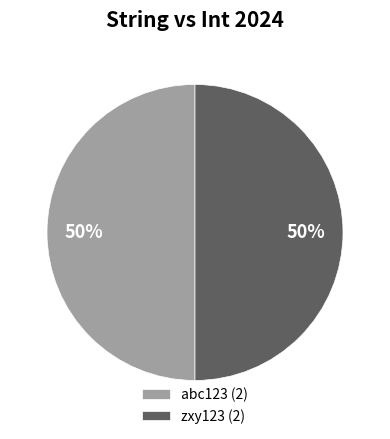

Approximately how many times larger is the value at abc123 (2) compared to zxy123 (2)?

1.0